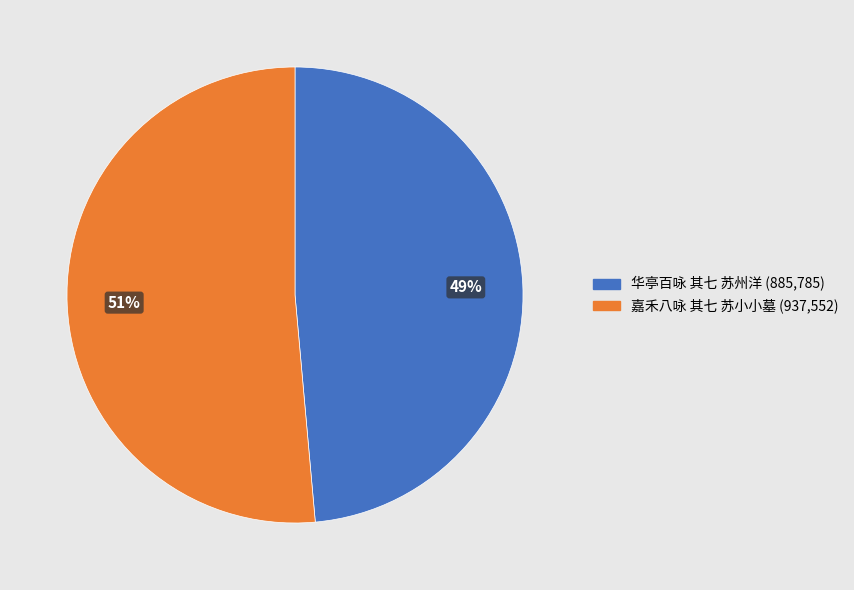

Between 嘉禾八咏 其七 苏小小墓 and 华亭百咏 其七 苏州洋, which is larger?

嘉禾八咏 其七 苏小小墓